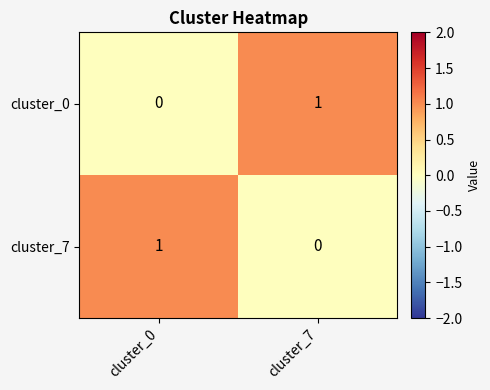

Which category has the highest value in the cluster_0 series?

cluster_7